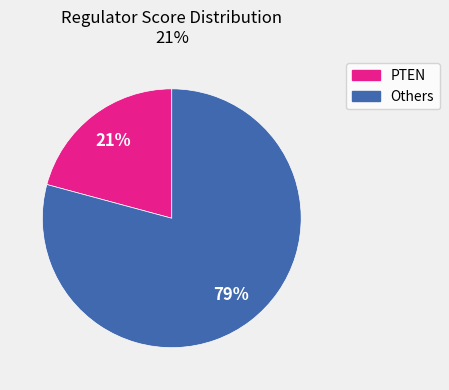

Is there any slice that represents more than half of the pie?

Yes